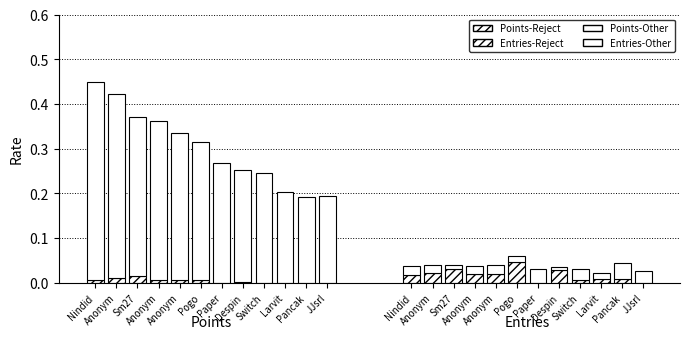

At which category is the sum across all series the highest?

Nindid